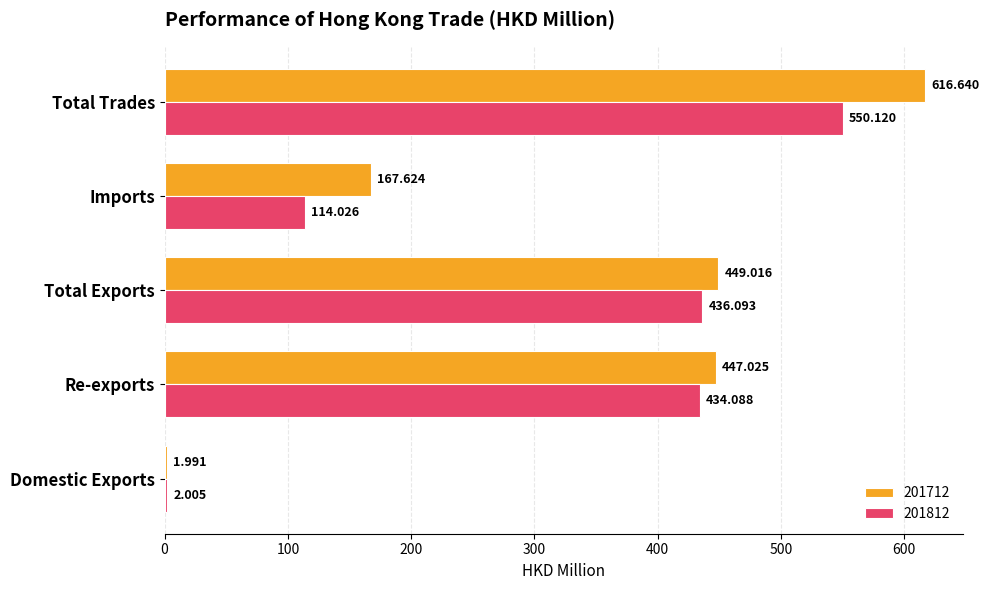

What is the lowest value of the 201712 series?

2.0